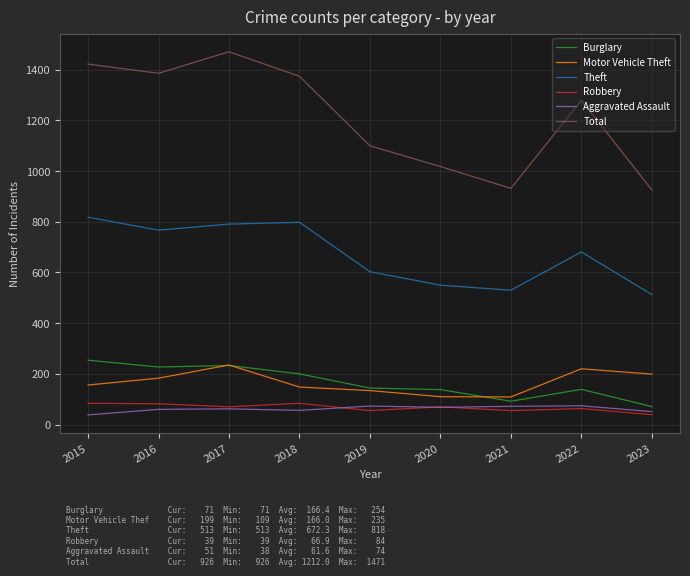

What are all the series names shown in the legend?

Burglary, Motor Vehicle Theft, Theft, Robbery, Aggravated Assault, Total